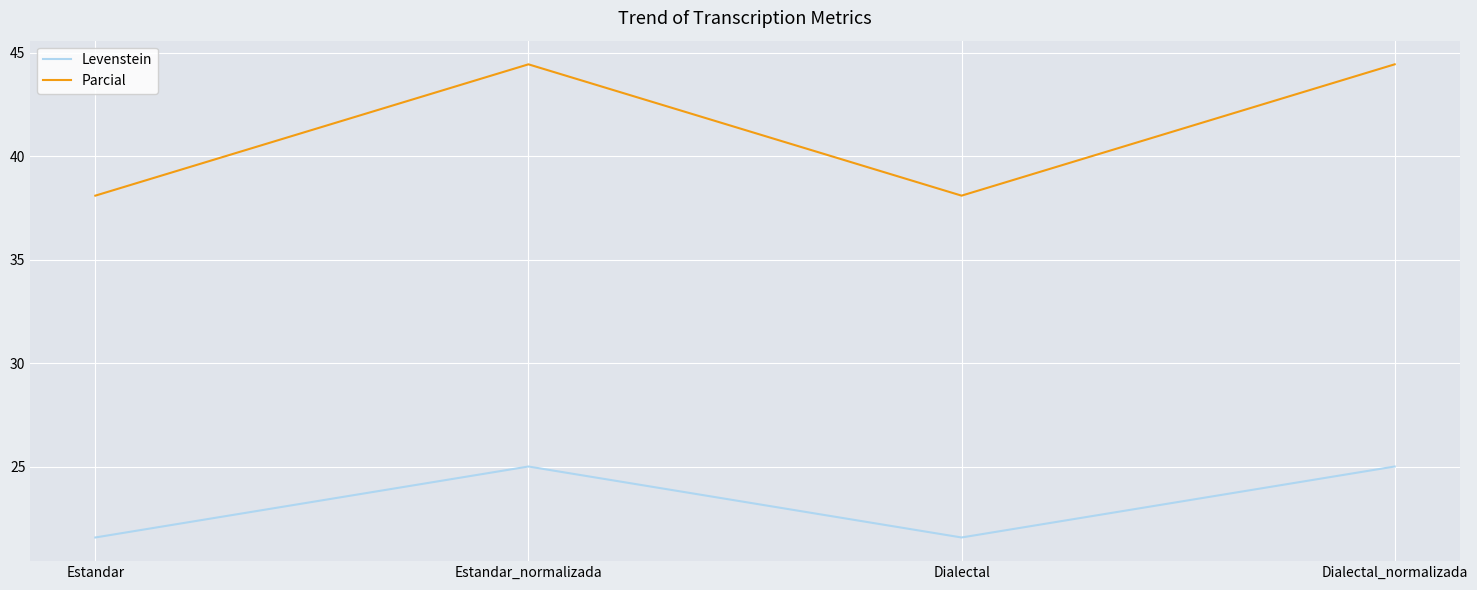

Is the value of Parcial at Estandar_normalizada greater than the value of Levenstein at Dialectal_normalizada?

Yes